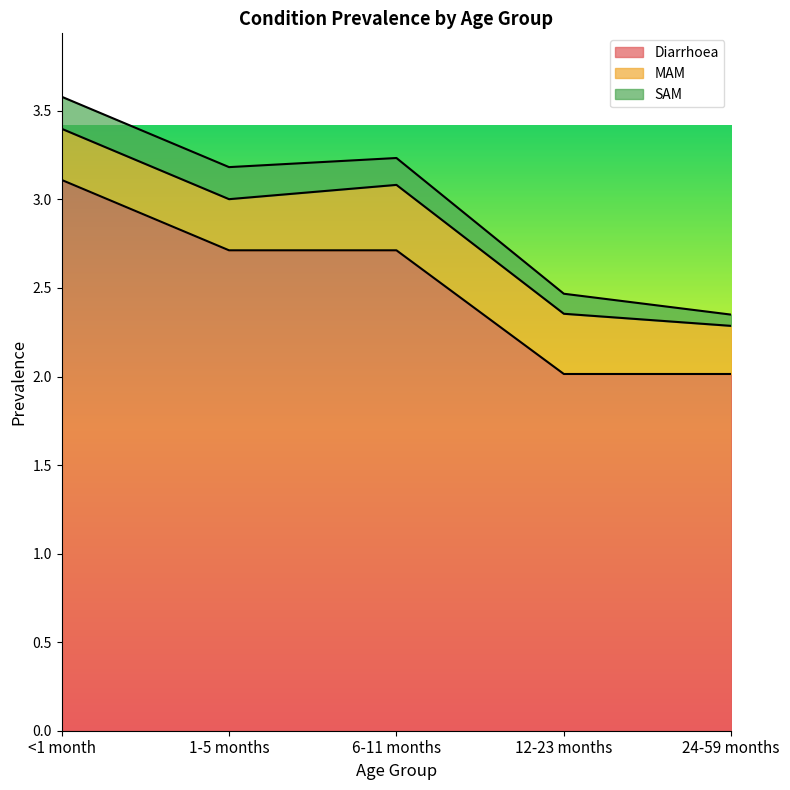

True or false: Diarrhoea has more than 0 points higher than both neighbors.

False